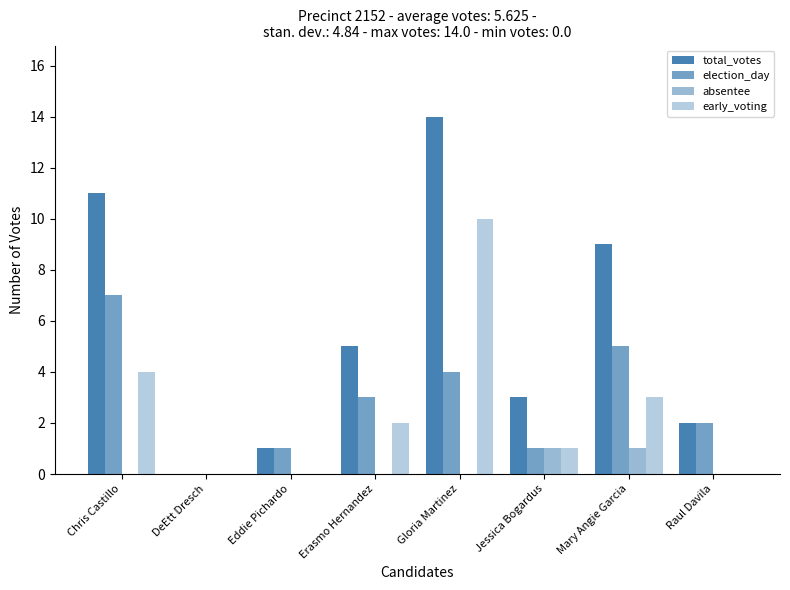

How many data points does each series have?

8